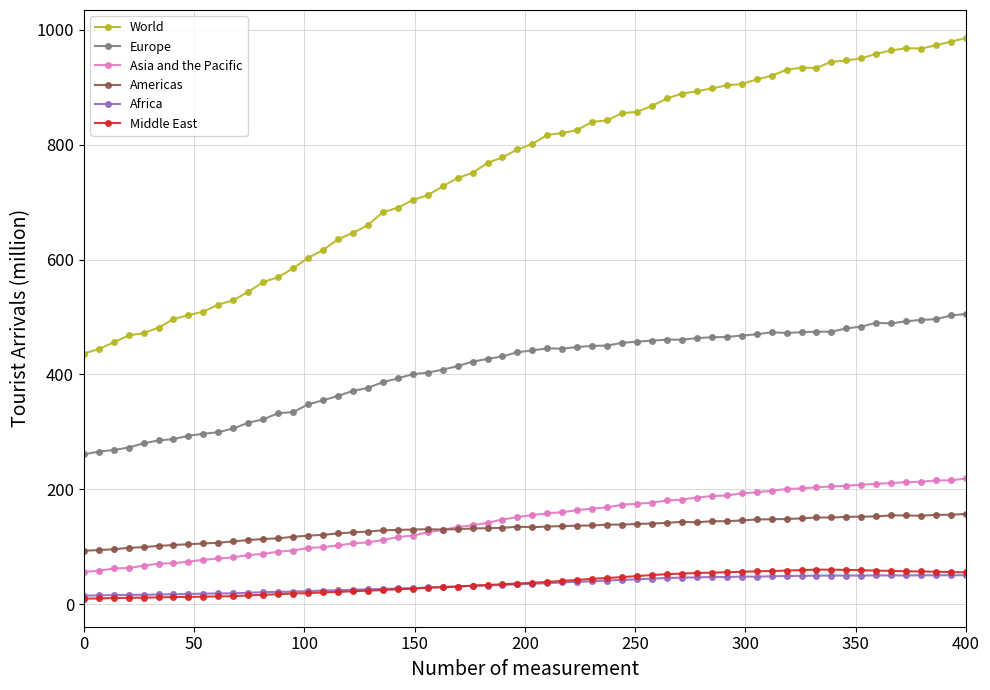

What is the value of the Asia and the Pacific point at the 44th from the left?

189.3